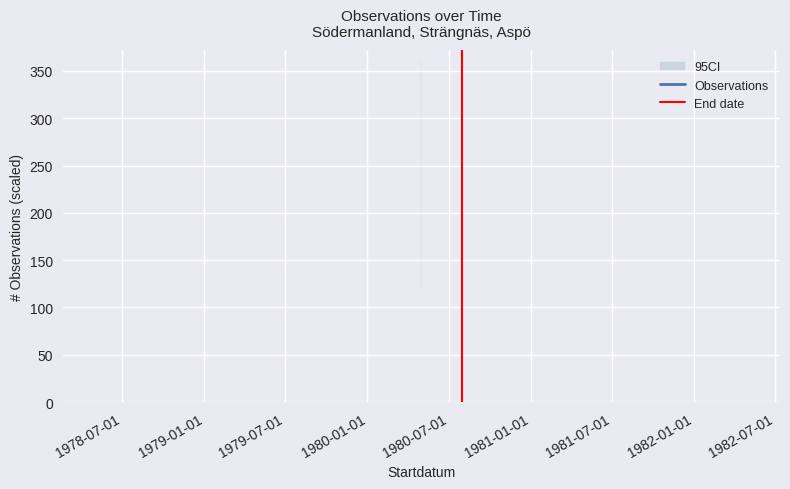

What is the sum of all values?

1